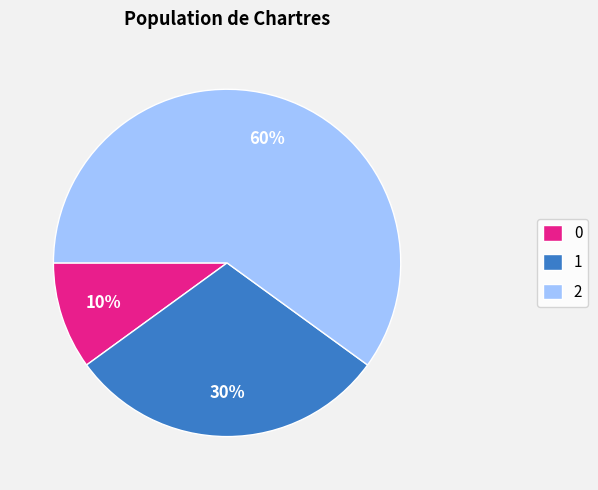

To the nearest percent, what is the difference between the largest and smallest slice percentages?

50%